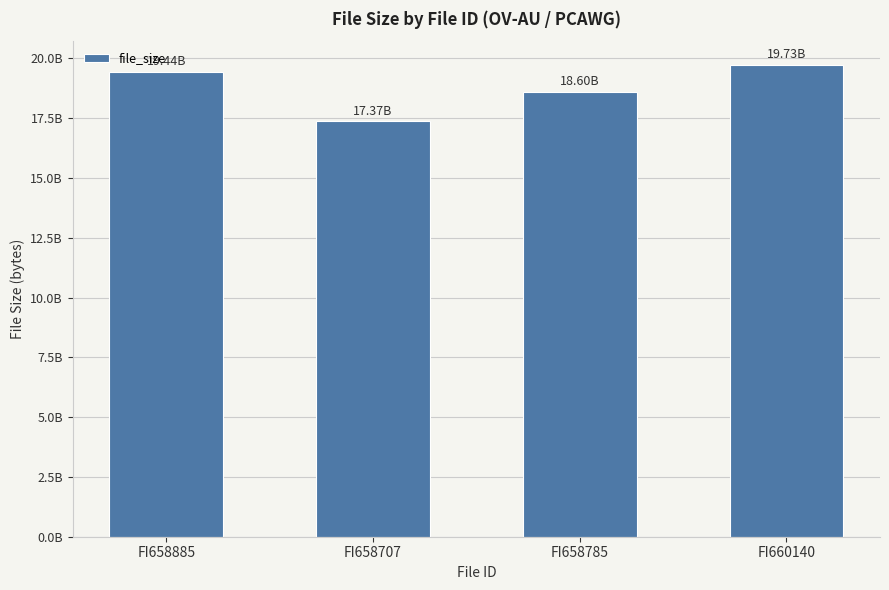

True or false: the data shows 23902345572 at FI658707.

False